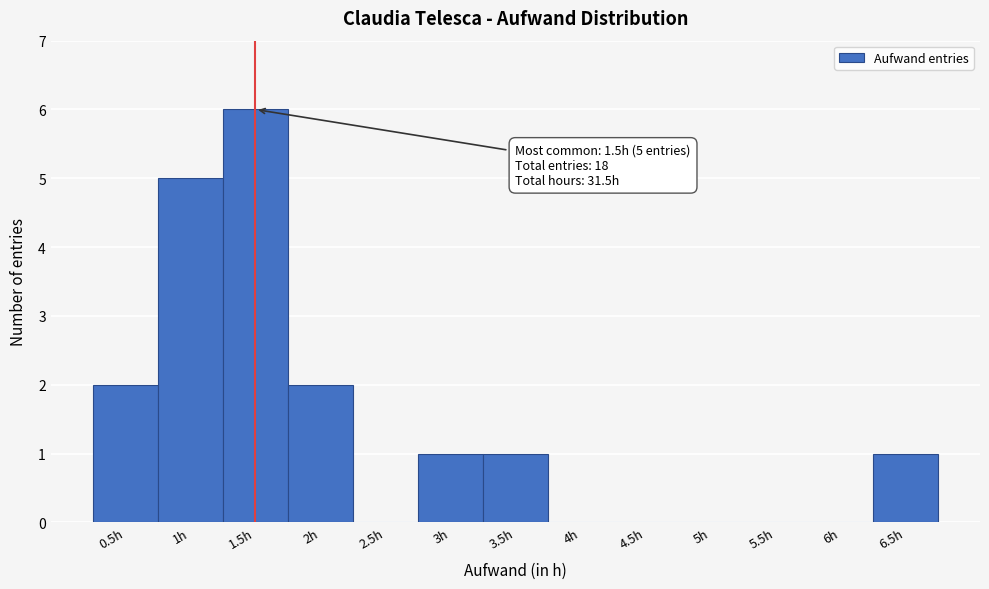

Which range on the x-axis has the tallest bar?

1.25 to 1.75